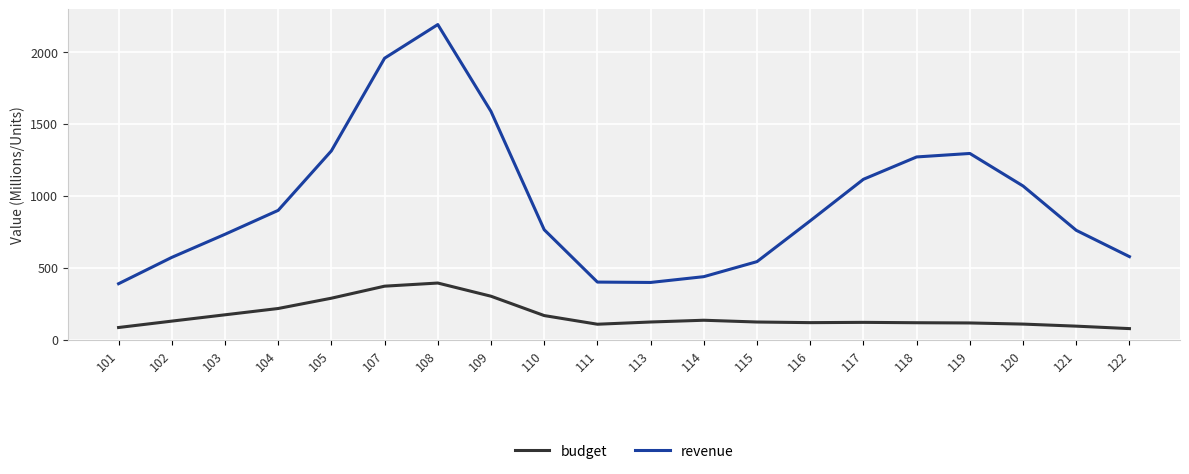

Which series has the largest range (max minus min)?

revenue